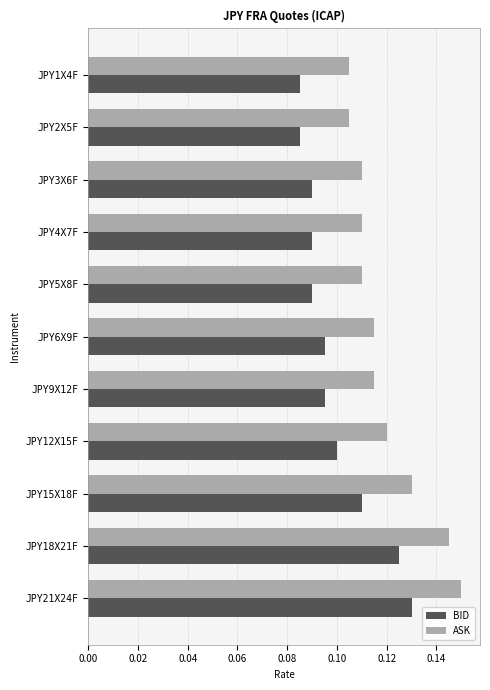

Which series has the largest total across all categories?

ASK